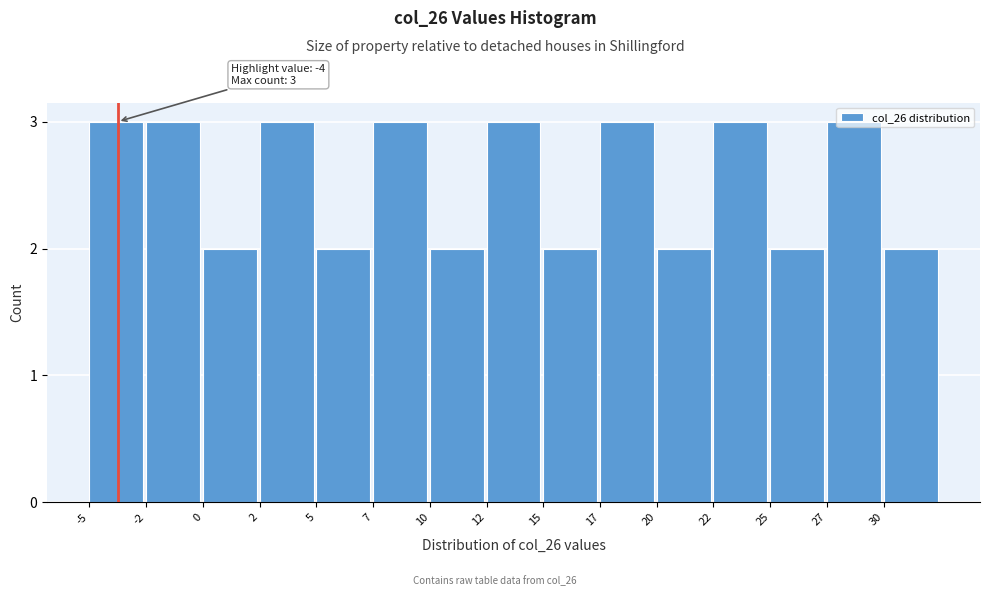

What is the change in value from 10 to 17?

+1